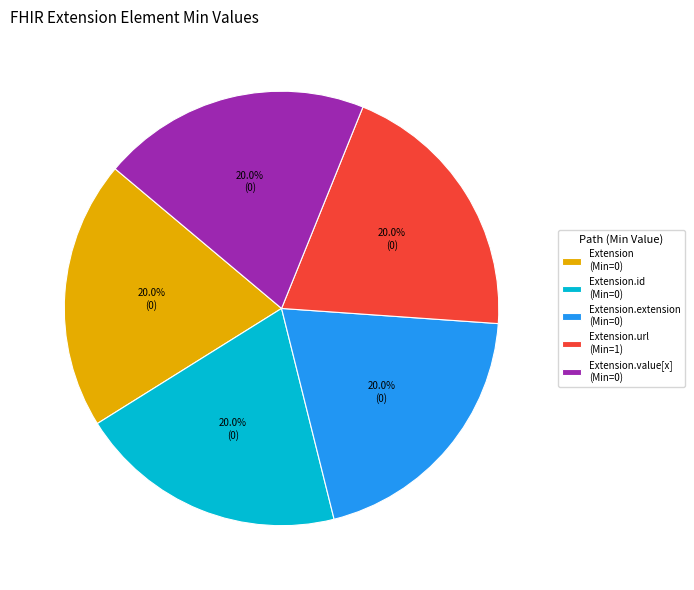

Is there a majority slice in this chart?

No